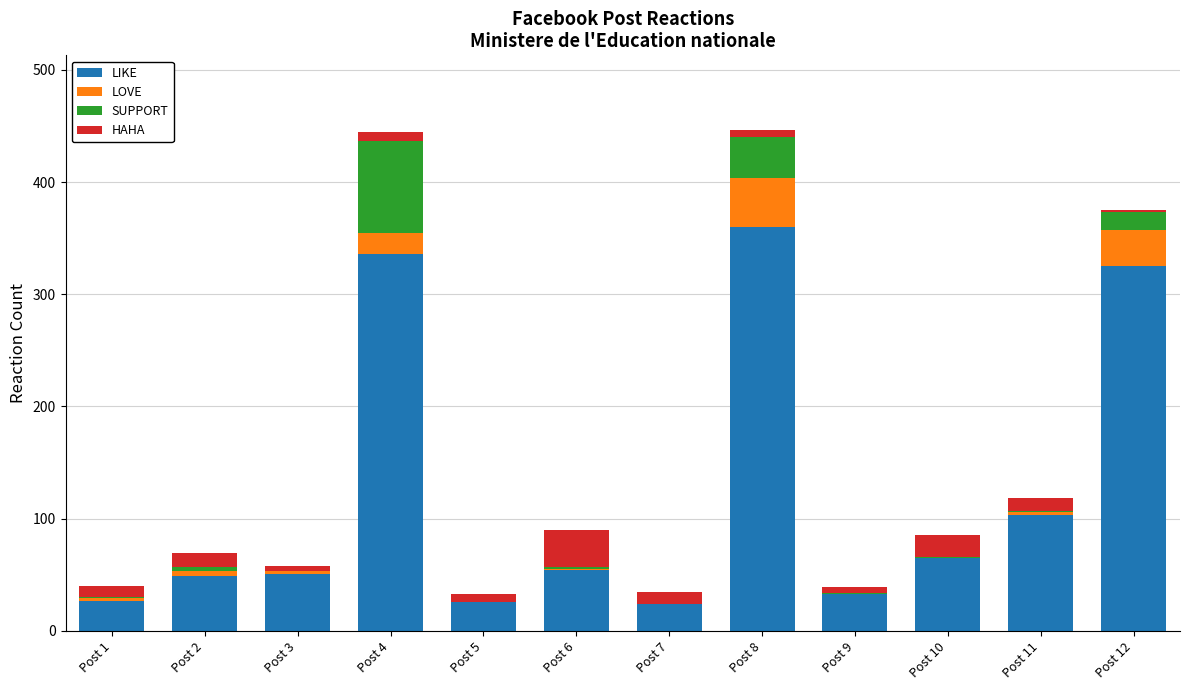

The LIKE series shows 325 at Post 12. True or false?

True